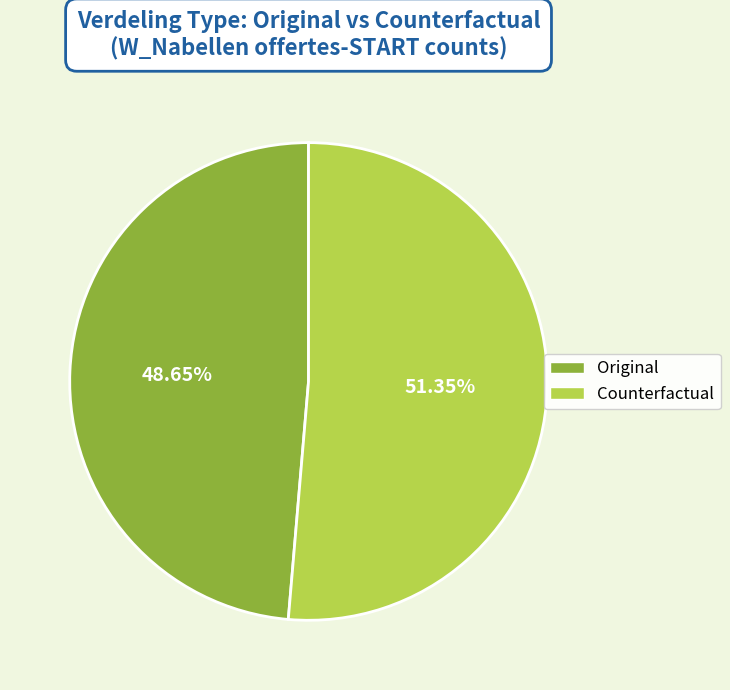

Which slice represents more than half of the pie?

Counterfactual